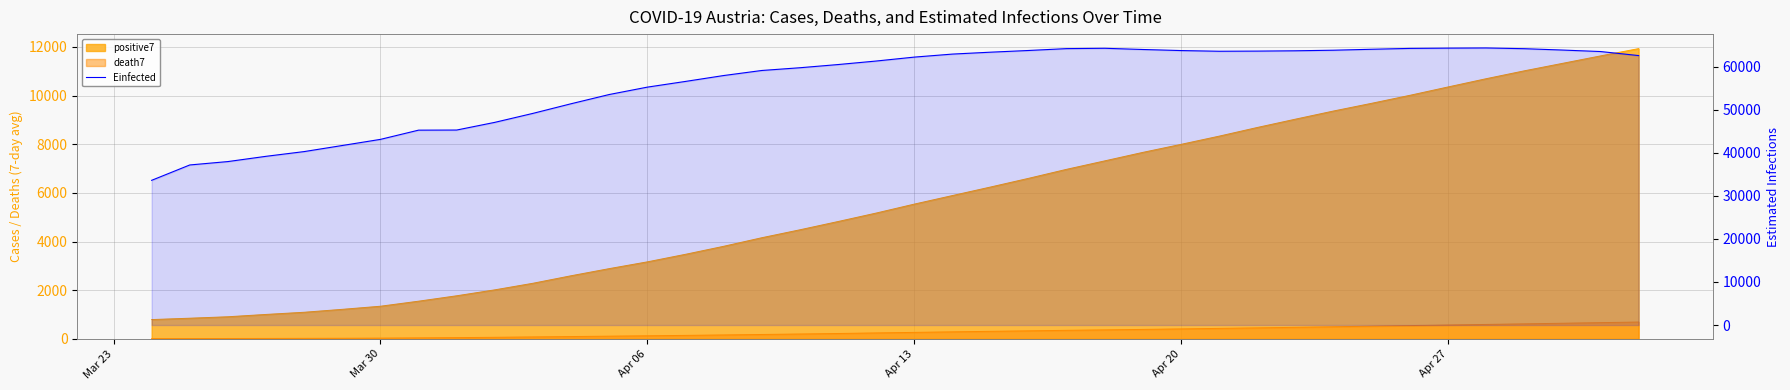

What is the value of the 38th point from the left?

63854.1